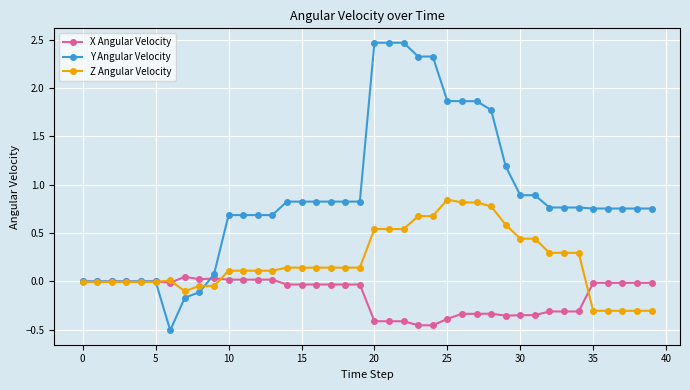

What is the greatest value displayed?

2.5